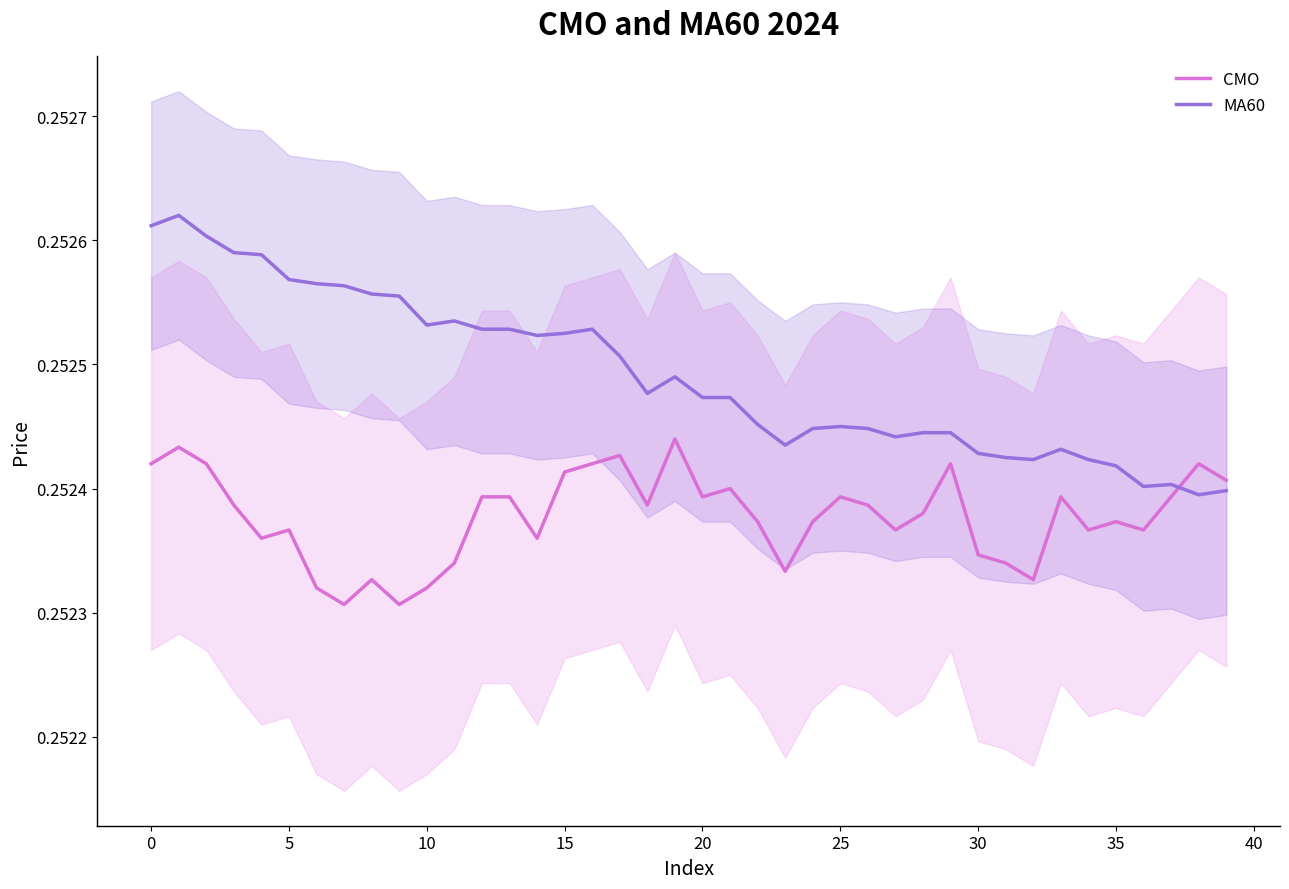

Rank the series by their average value, from lowest to highest.

CMO, MA60